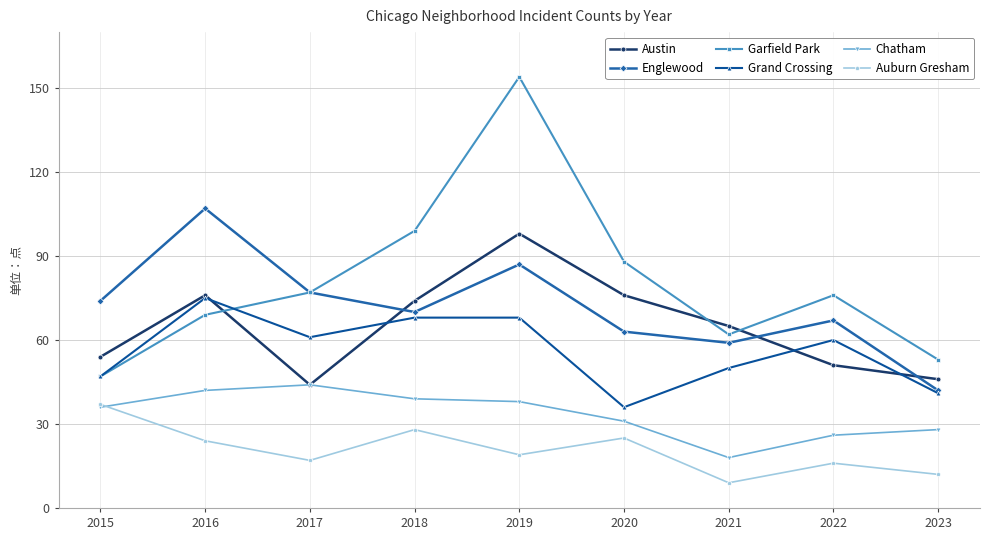

Does the chart have visible grid lines?

Yes